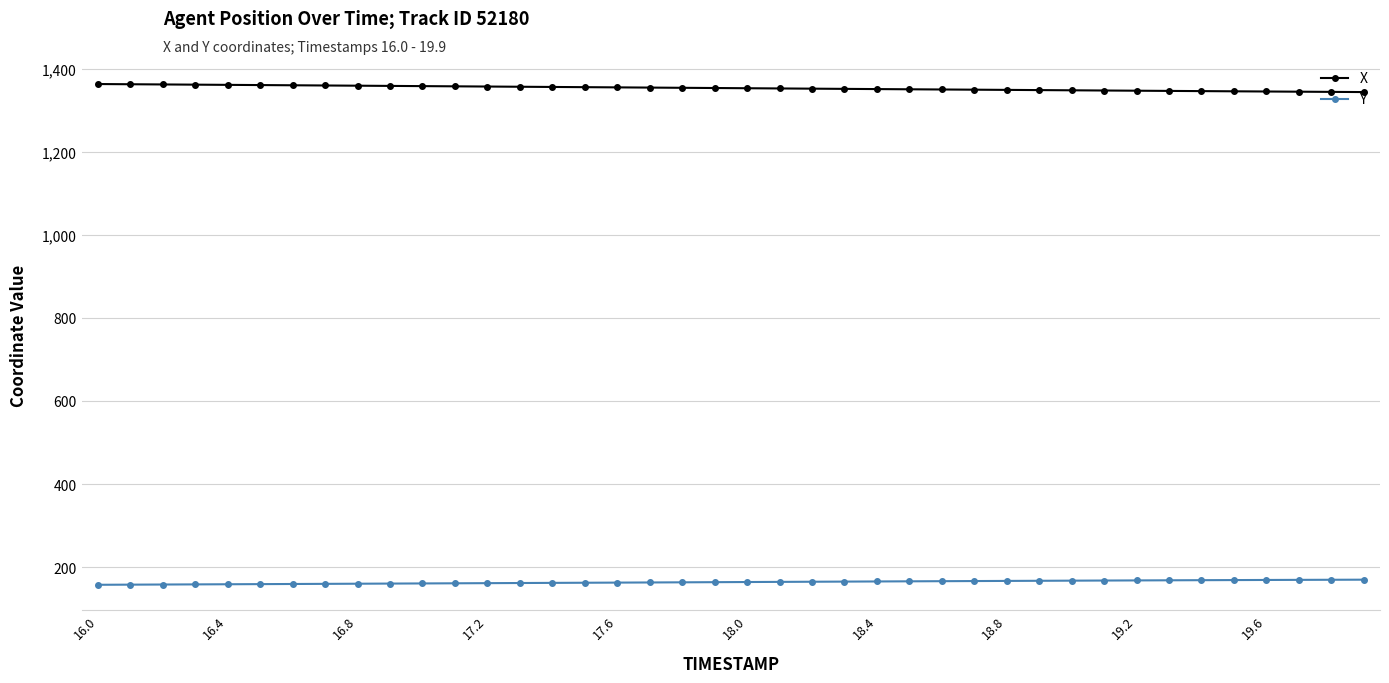

At how many categories does at least one series exceed 830?

40